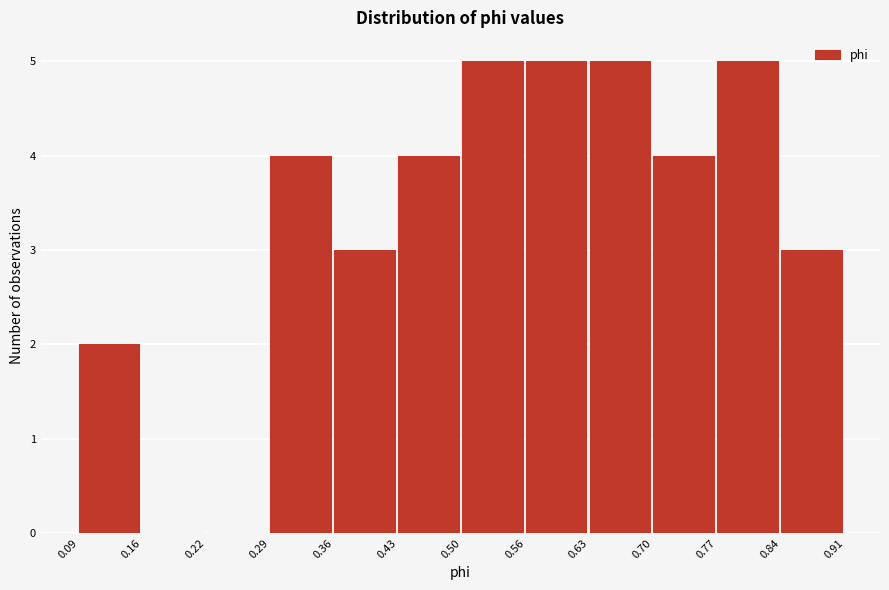

Reading left to right, list every bar in this chart as the range it spans on the x-axis followed by its height. The values are not printed on the chart, so give them approximately, as read against the axis.

0.09 to 0.16: 2
0.16 to 0.22: 0
0.22 to 0.29: 0
0.29 to 0.36: 4
0.36 to 0.43: 3
0.43 to 0.50: 4
0.50 to 0.56: 5
0.56 to 0.63: 5
0.63 to 0.70: 5
0.70 to 0.77: 4
0.77 to 0.84: 5
0.84 to 0.91: 3